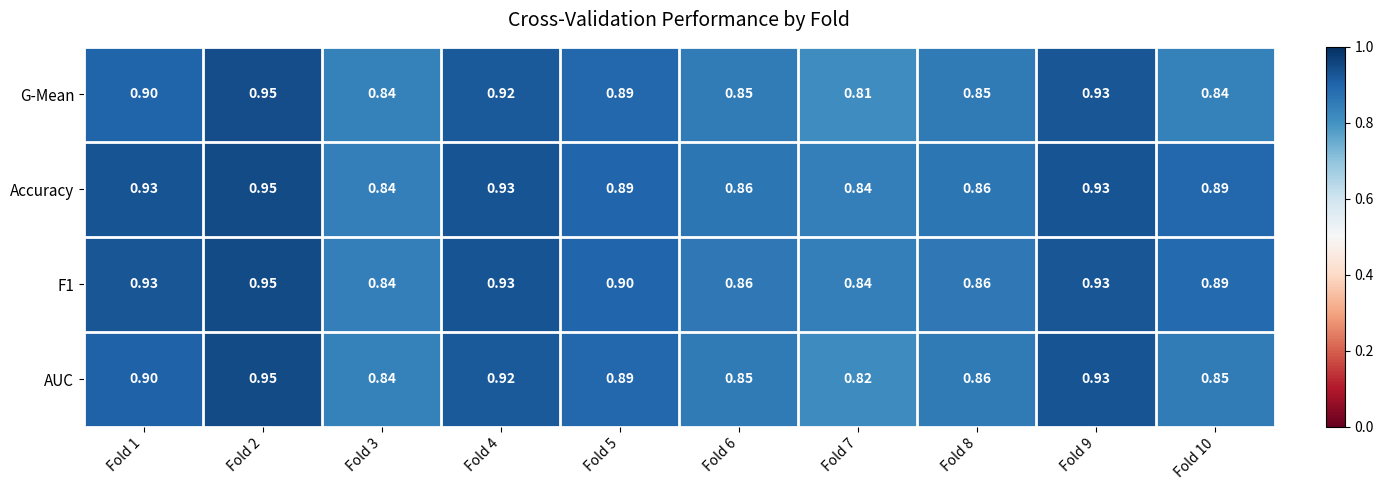

Is the value of AUC at Fold 3 greater than the value of F1 at Fold 8?

No